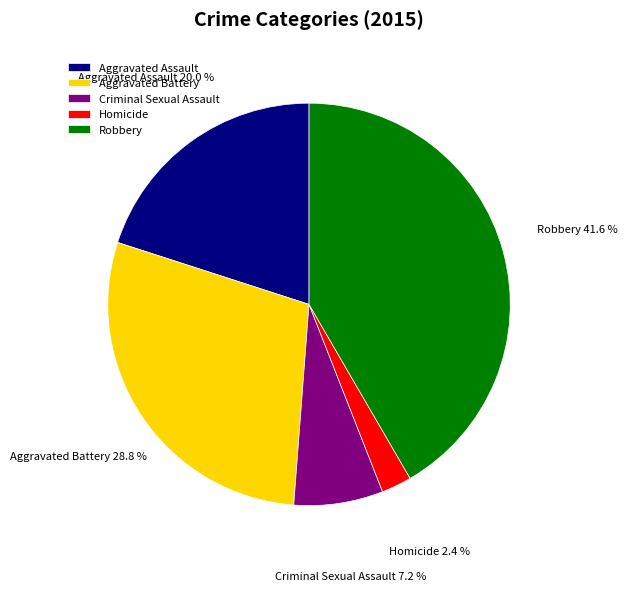

Between Aggravated Battery and Criminal Sexual Assault, which is larger?

Aggravated Battery